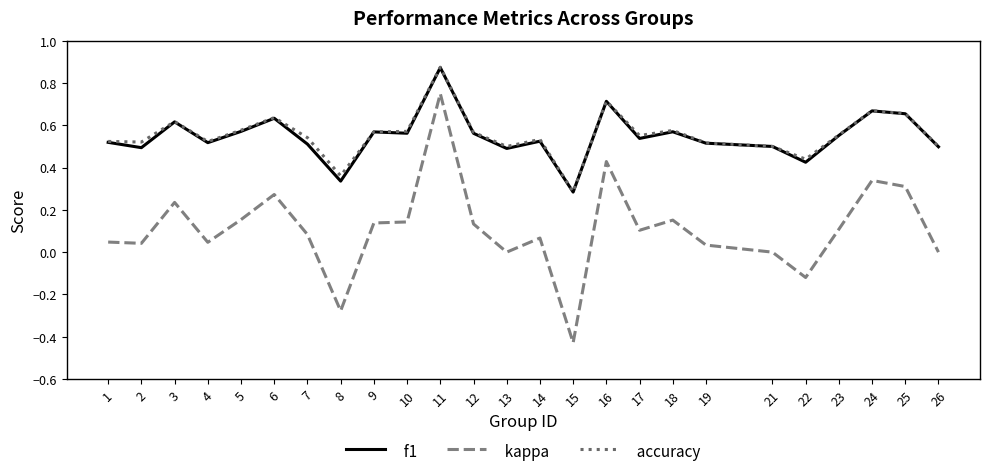

True or false: accuracy and kappa intersect in this chart.

False